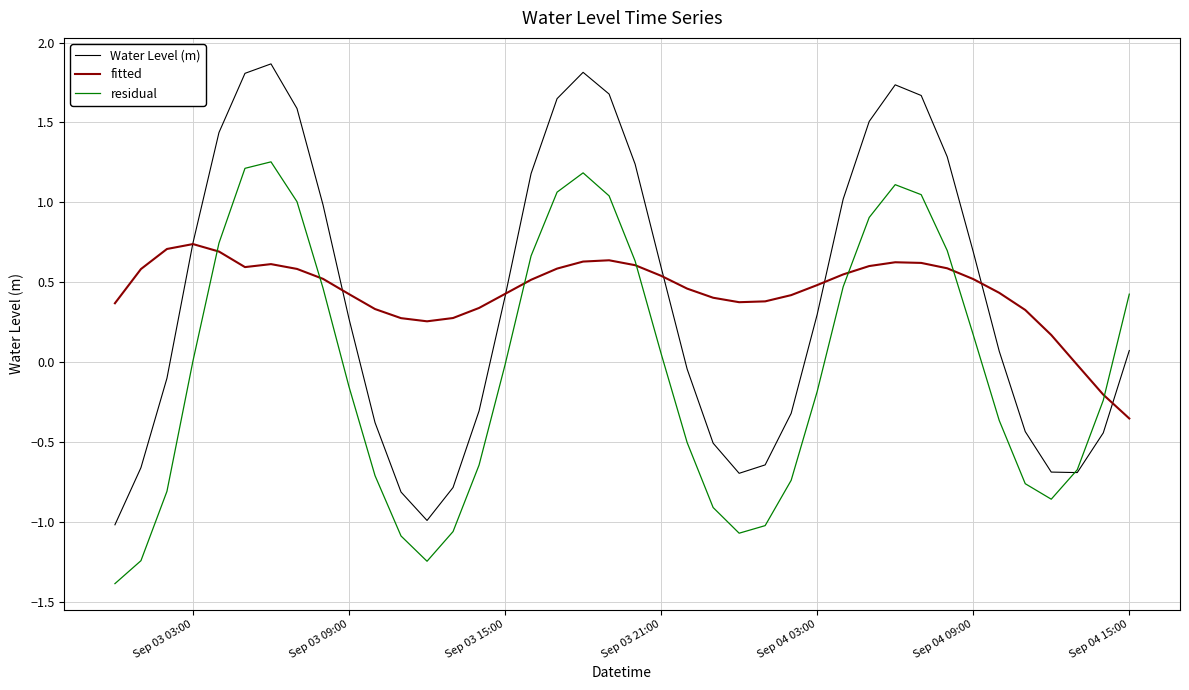

What is the difference between the maximum and minimum values in the Water Level (m) series?

2.9